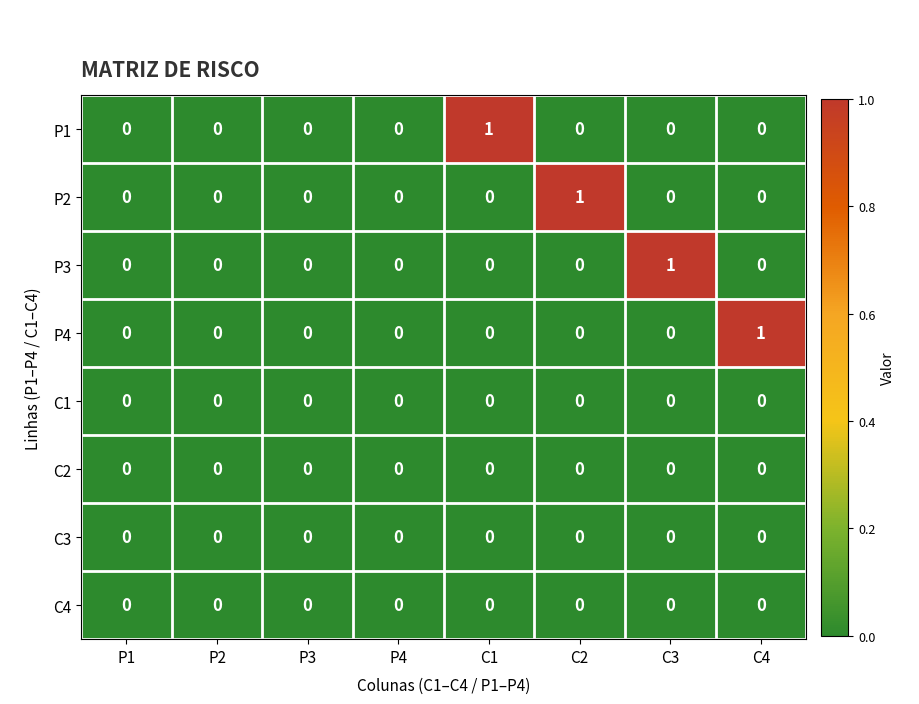

The P3 series shows 0 at C2. True or false?

True